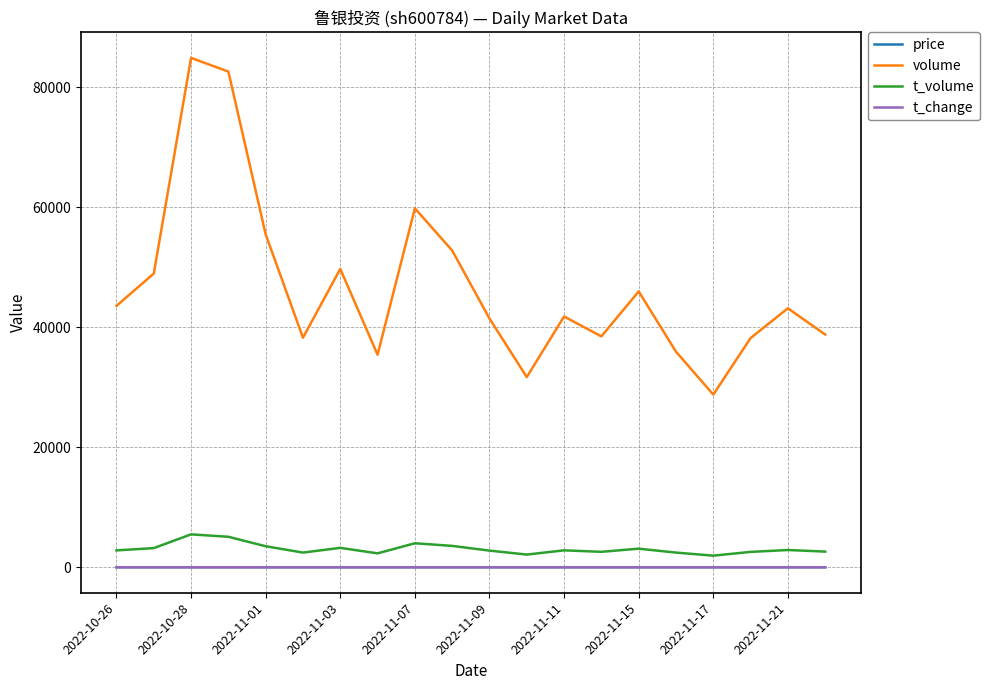

What is the maximum value shown in the chart?

84907.0